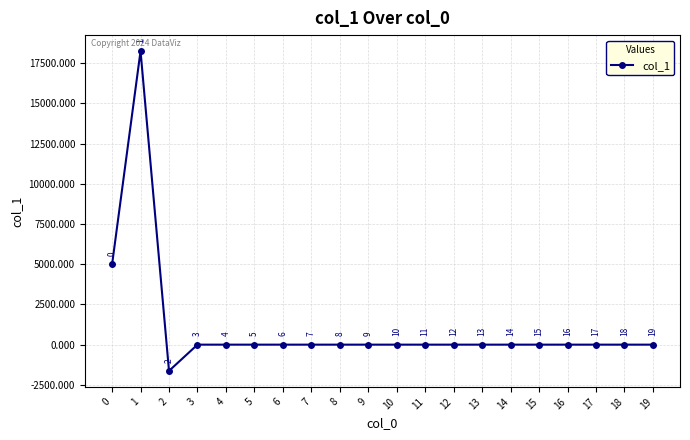

True or false: the data shows 0.0 at 3.

True